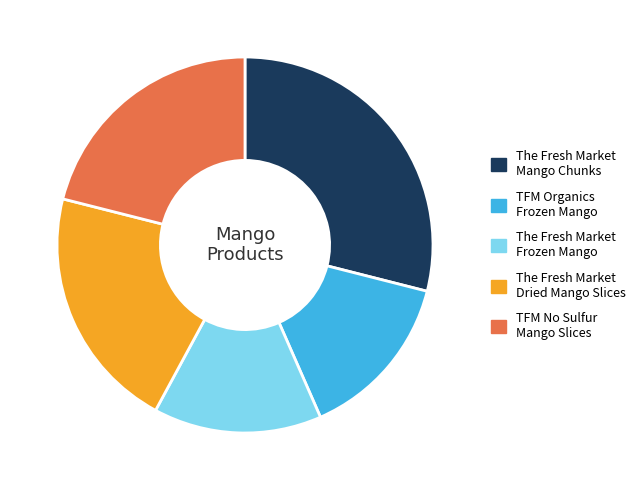

Is there any slice that represents more than half of the pie?

No